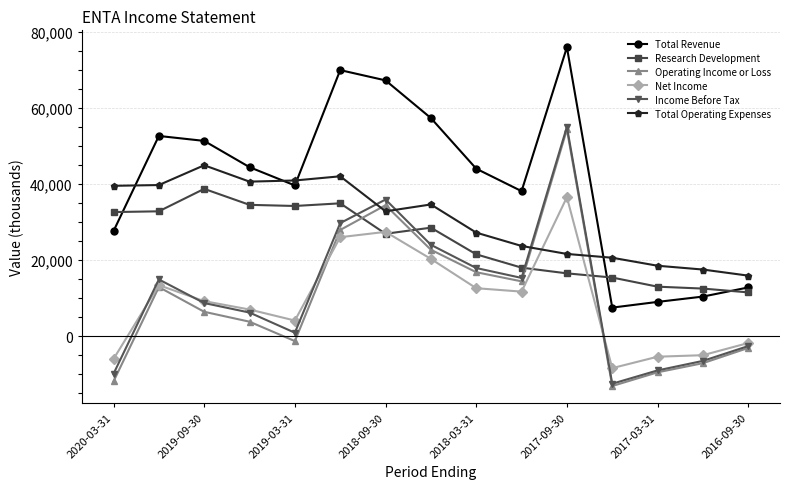

How many intersections are there between Total Revenue and Total Operating Expenses?

4